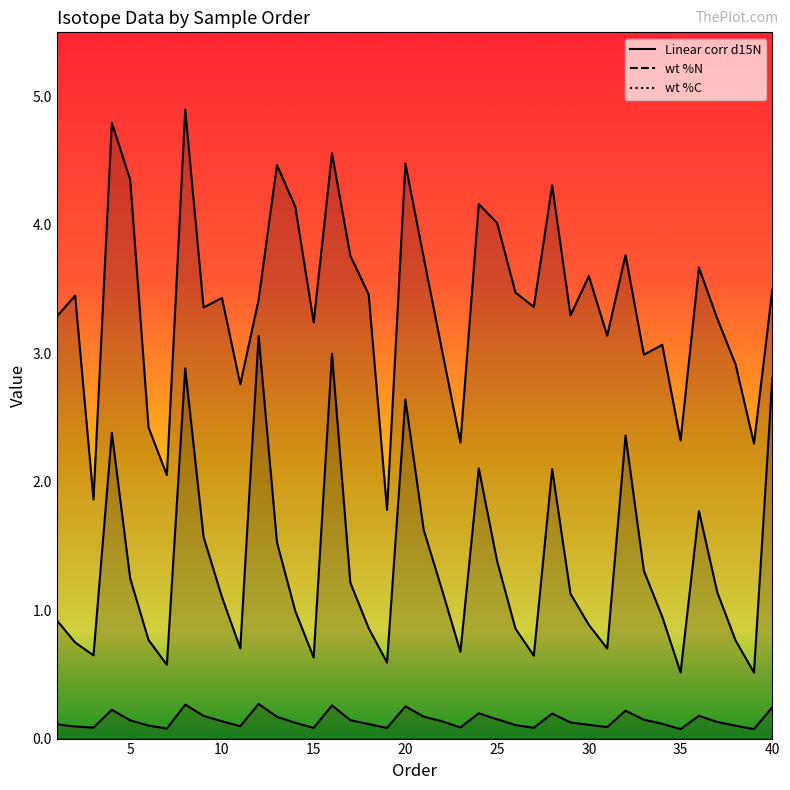

At which label is wt %N closest to 0?

39